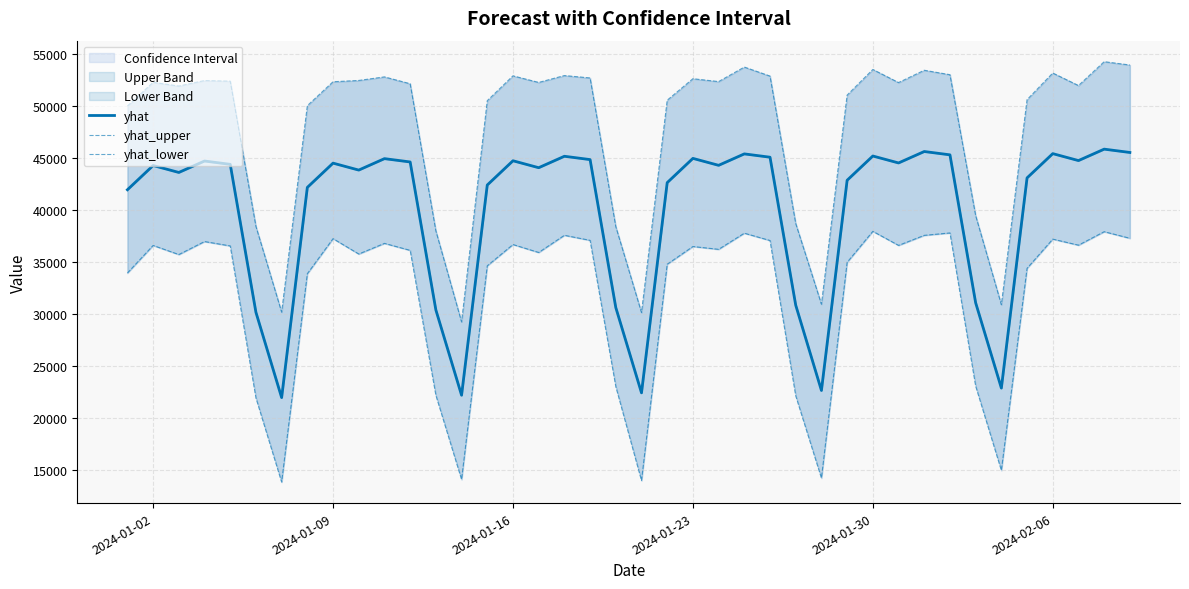

Reading left to right, transcribe all the data shown in this chart.

yhat: 41939.5	44272.3	43604.4	44704.4	44384.6	30150.7	21945.6	42168.0	44500.8	43832.9	44932.9	44613.1	30379.2	22174.1	42396.5	44729.3	44061.4	45161.4	44841.6	30607.7	22402.6	42625.1	44957.8	44289.9	45389.9	45070.1	30836.2	22631.1	42853.6	45186.3	44518.4	45618.4	45298.6	31064.7	22859.6	43082.1	45414.8	44746.9	45846.9	45527.1
yhat_upper: 49997.4	52277.2	51917.6	52447.9	52389.1	38415.3	30168.9	50029.9	52329.8	52454.2	52797.9	52139.1	37989.1	29228.6	50508.3	52897.9	52263.9	52925.1	52696.4	38395.2	30129.4	50553.9	52622.1	52346.5	53742.5	52876.0	38695.0	30933.4	51044.1	53511.5	52250.9	53435.4	53008.2	39453.7	30889.7	50607.6	53168.2	51964.6	54259.7	53941.3
yhat_lower: 33928.4	36580.8	35706.2	36957.3	36537.0	21920.0	13819.1	33863.8	37234.1	35757.7	36780.9	36108.8	22176.8	14066.9	34623.2	36669.1	35904.8	37557.9	37072.2	23011.1	13965.1	34774.9	36479.4	36207.8	37760.1	37056.0	22121.0	14202.3	34958.5	37939.8	36586.8	37553.3	37784.5	23056.8	14942.1	34382.7	37190.2	36608.5	37905.2	37270.4